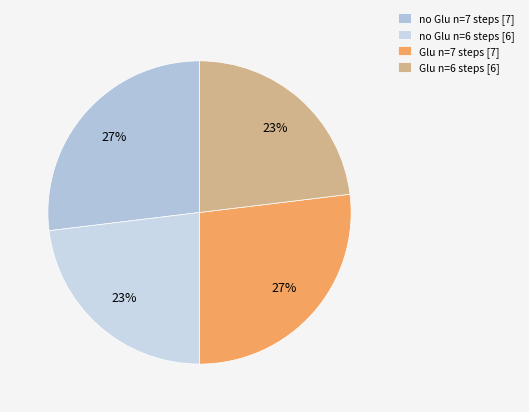

Is there any slice that represents more than half of the pie?

No